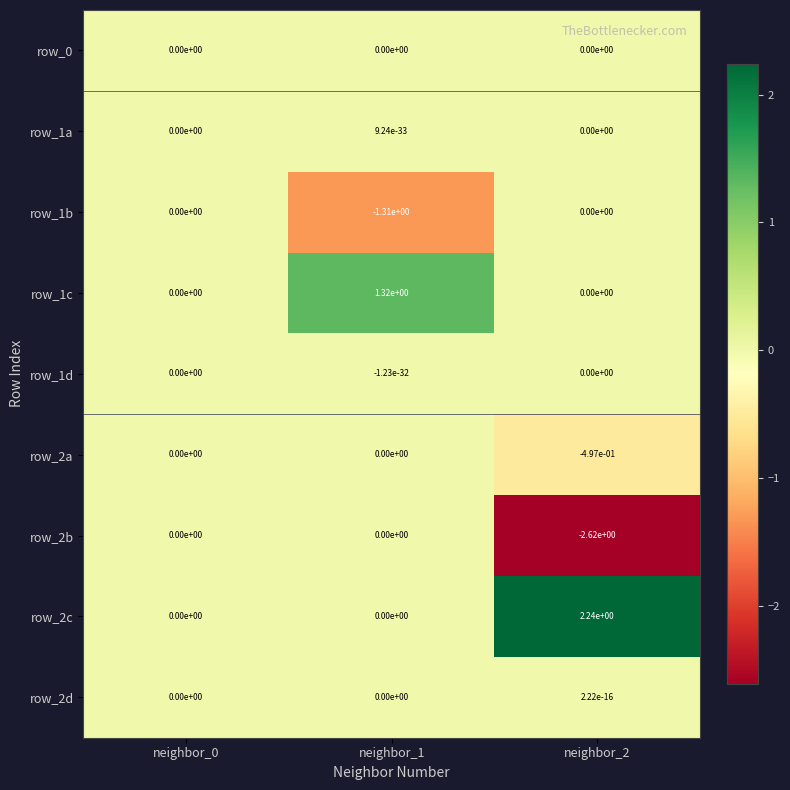

Is it true that row_2b equals -1.1 at neighbor_0?

False